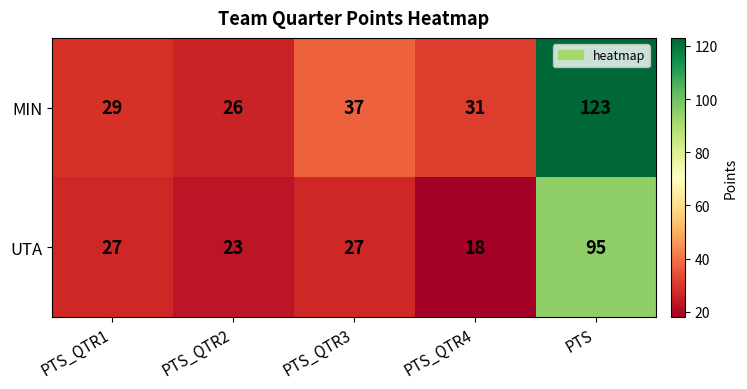

At which label does MIN reach its minimum?

PTS_QTR2